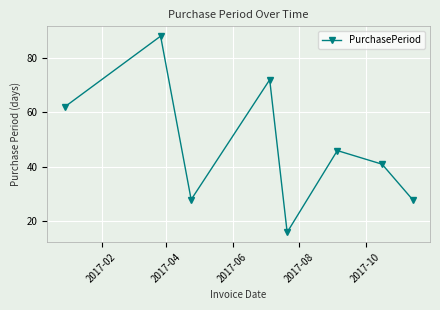

What is the sum of all values?

381